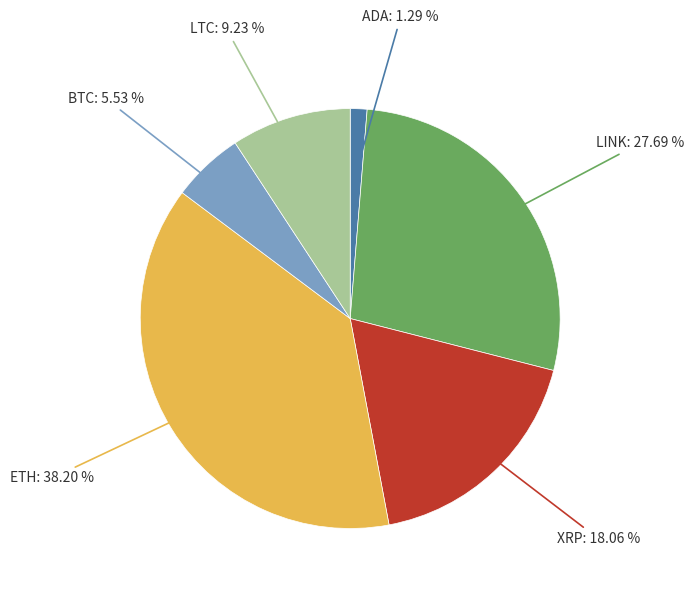

Is there a majority slice in this chart?

No